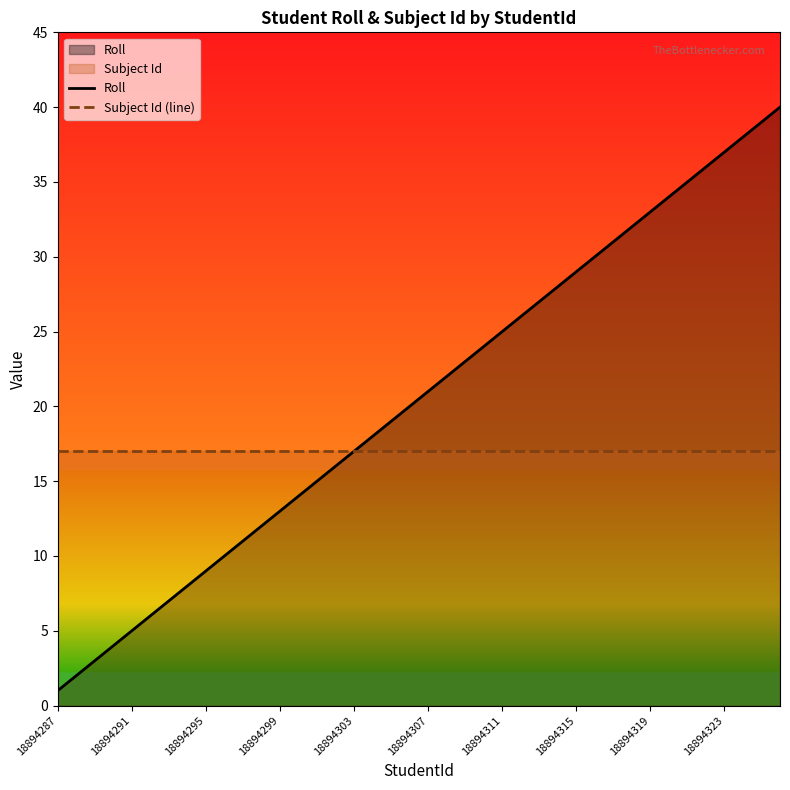

True or false: Roll and Subject Id (line) intersect in this chart.

False